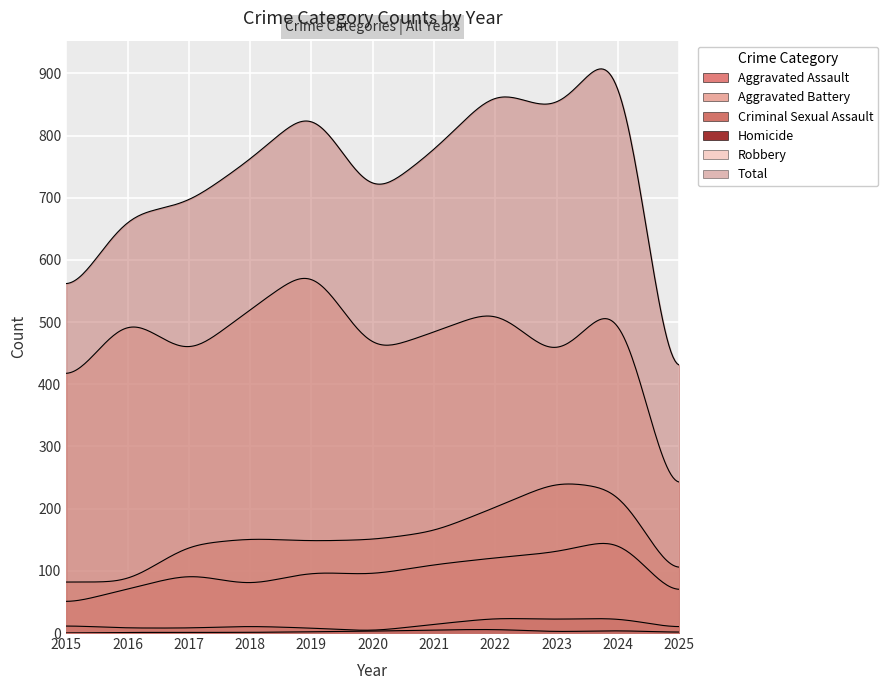

Between 2015 and 2019, which is larger?

2019